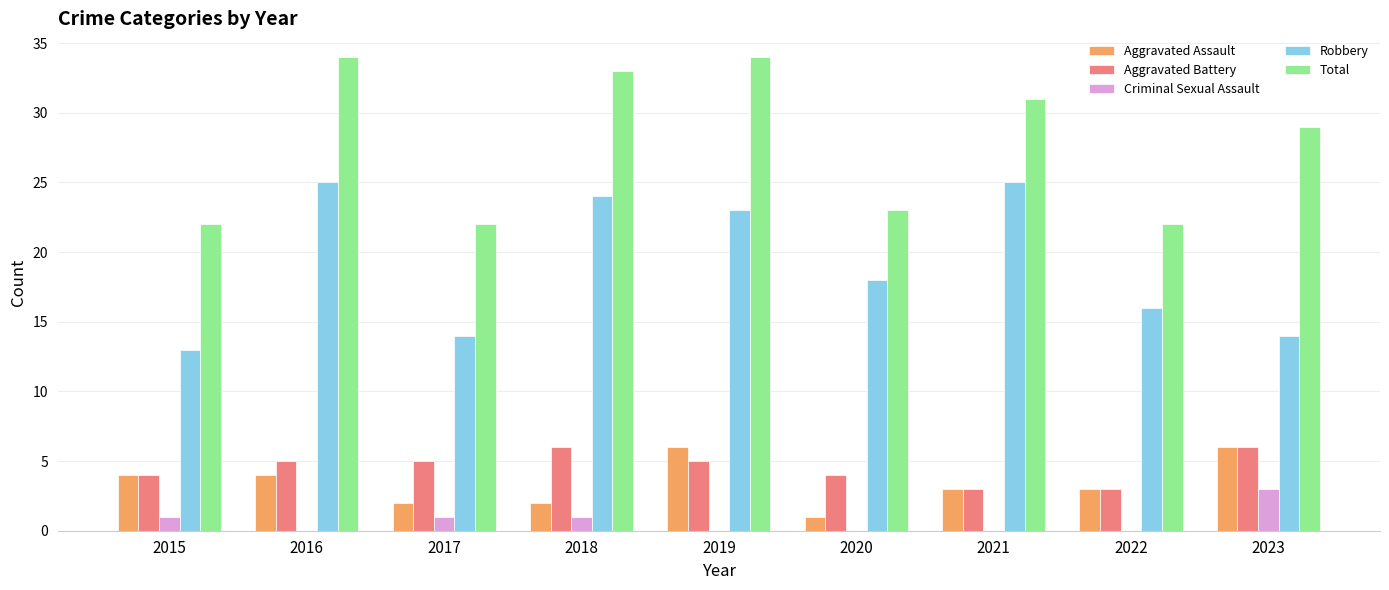

Reading left to right, transcribe all the data shown in this chart.

Aggravated Assault: 2015=4	2016=4	2017=2	2018=2	2019=6	2020=1	2021=3	2022=3	2023=6
Aggravated Battery: 2015=4	2016=5	2017=5	2018=6	2019=5	2020=4	2021=3	2022=3	2023=6
Criminal Sexual Assault: 2015=1	2016=0	2017=1	2018=1	2019=0	2020=0	2021=0	2022=0	2023=3
Robbery: 2015=13	2016=25	2017=14	2018=24	2019=23	2020=18	2021=25	2022=16	2023=14
Total: 2015=22	2016=34	2017=22	2018=33	2019=34	2020=23	2021=31	2022=22	2023=29